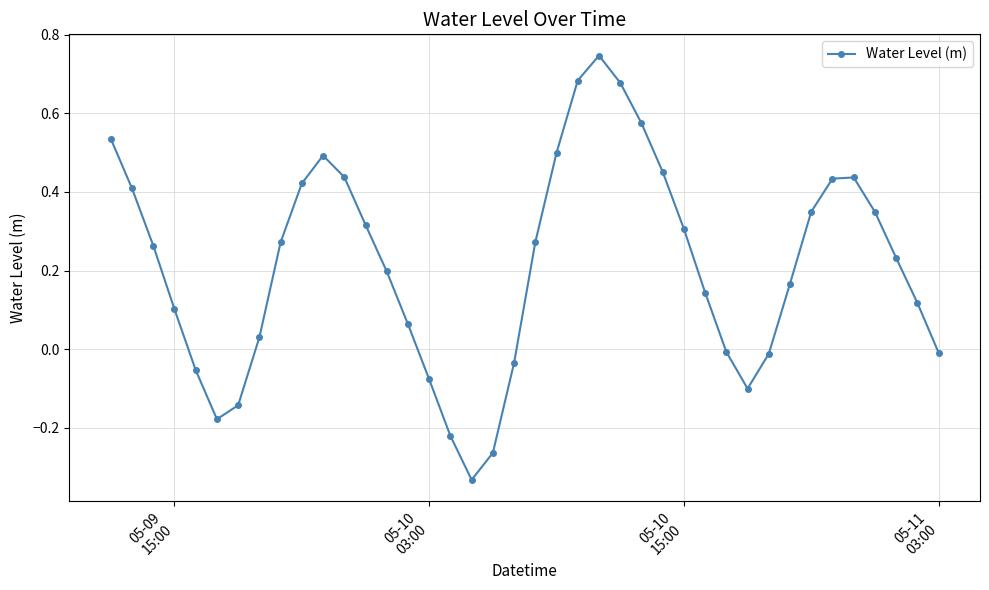

What is the sum of all values?

8.6